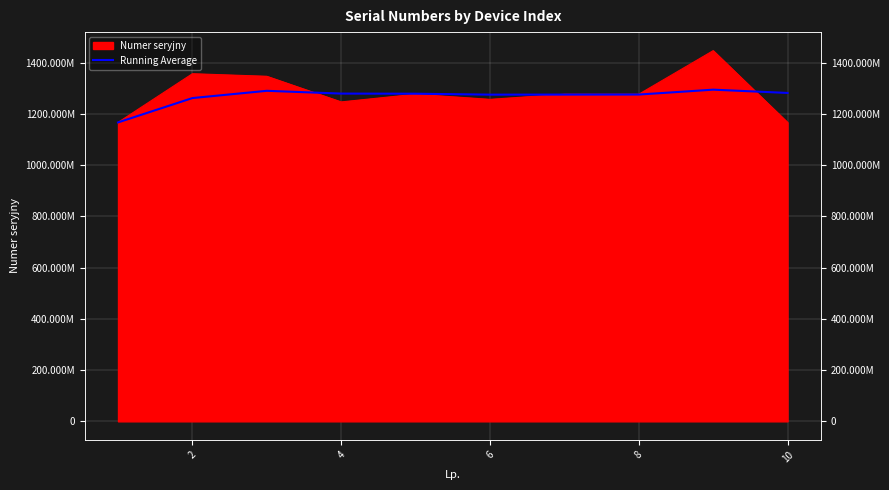

Is it true that the value at 6 is 661145553.4?

False